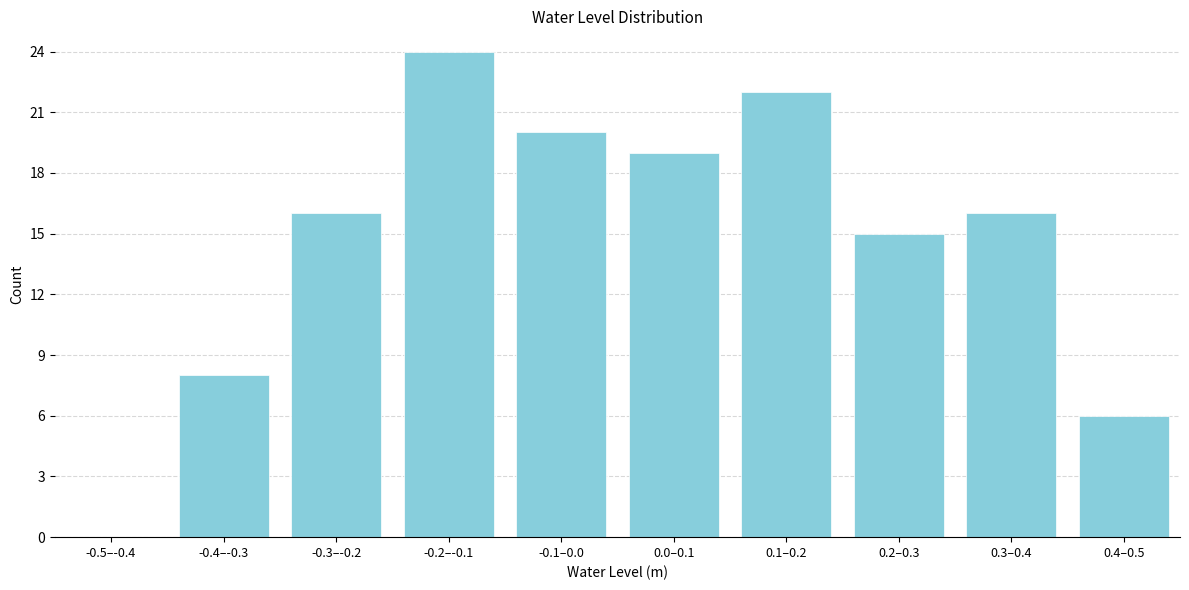

Reading right to left, transcribe all the data shown in this chart.

0.4–0.5=6	0.3–0.4=16	0.2–0.3=15	0.1–0.2=22	0.0–0.1=19	-0.1–0.0=20	-0.2–-0.1=24	-0.3–-0.2=16	-0.4–-0.3=8	-0.5–-0.4=0